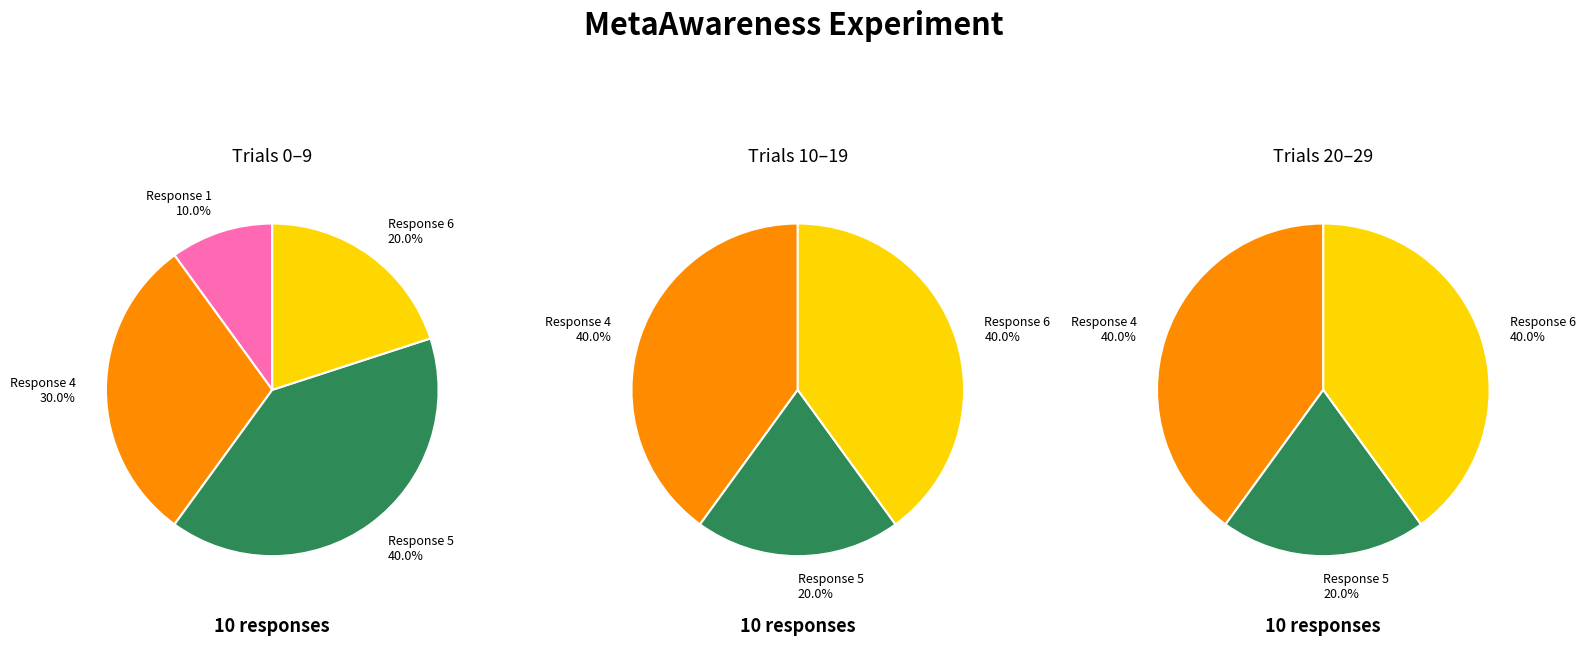

Does 0 represent more than half of the total?

No